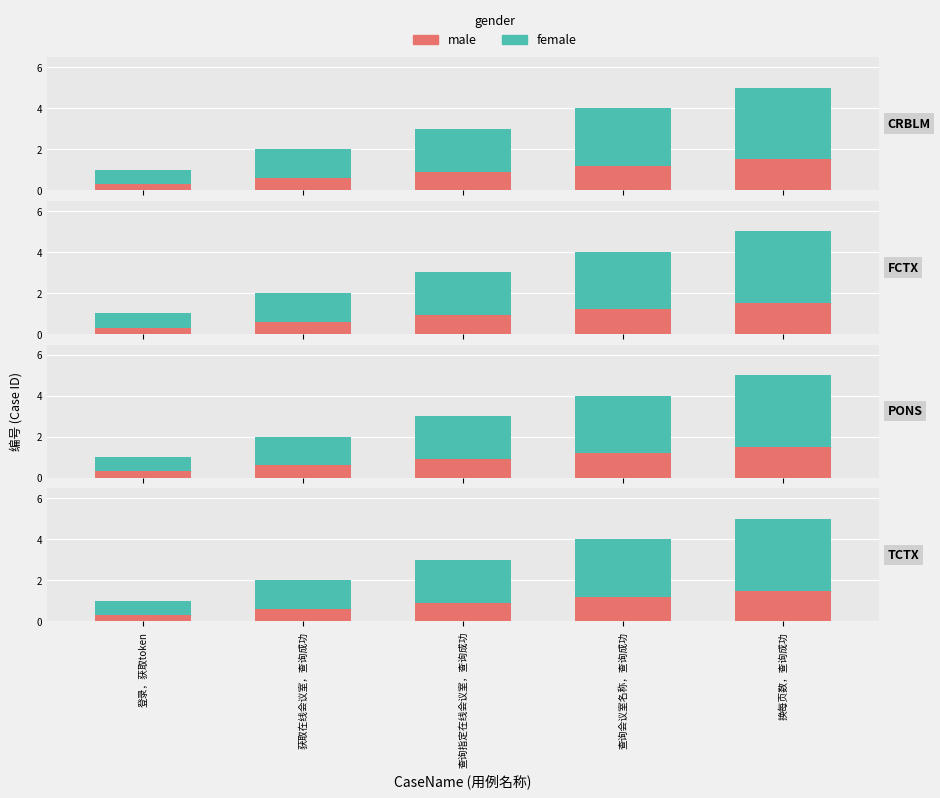

Reading left to right, what are all the values shown in this chart?

male: 登录，获取token=0.3	获取在线会议室，查询成功=0.6	查询指定在线会议室，查询成功=0.9	查询会议室名称，查询成功=1.2	换每页数，查询成功=1.5
female: 登录，获取token=0.7	获取在线会议室，查询成功=1.4	查询指定在线会议室，查询成功=2.1	查询会议室名称，查询成功=2.8	换每页数，查询成功=3.5